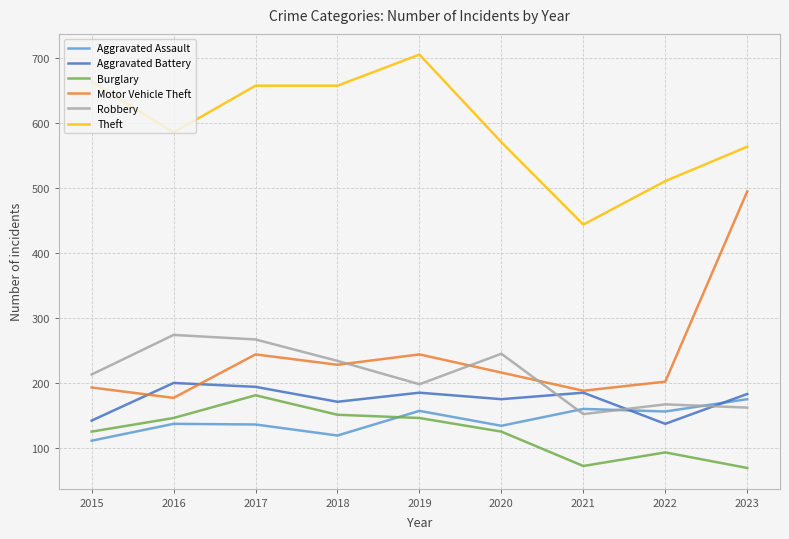

What is the difference between the highest and lowest values at 2022?

418